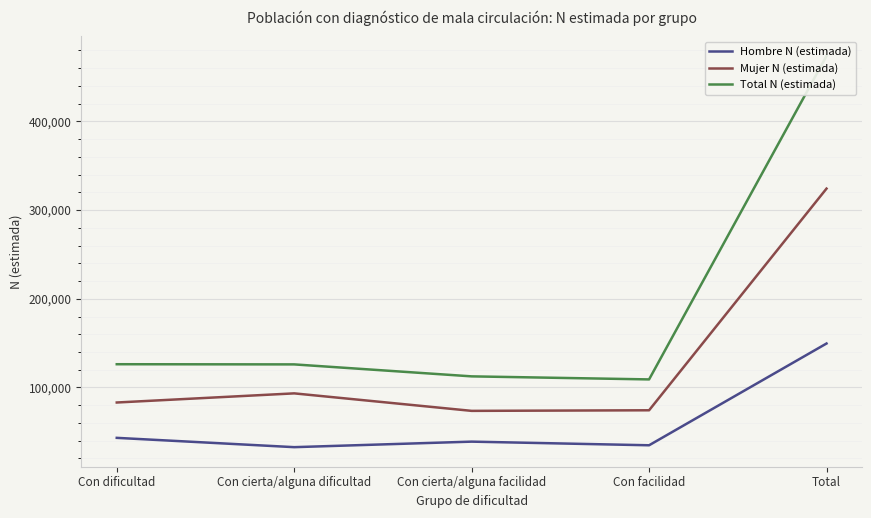

Which series changed the most between Con dificultad and Con facilidad?

Total N (estimada)